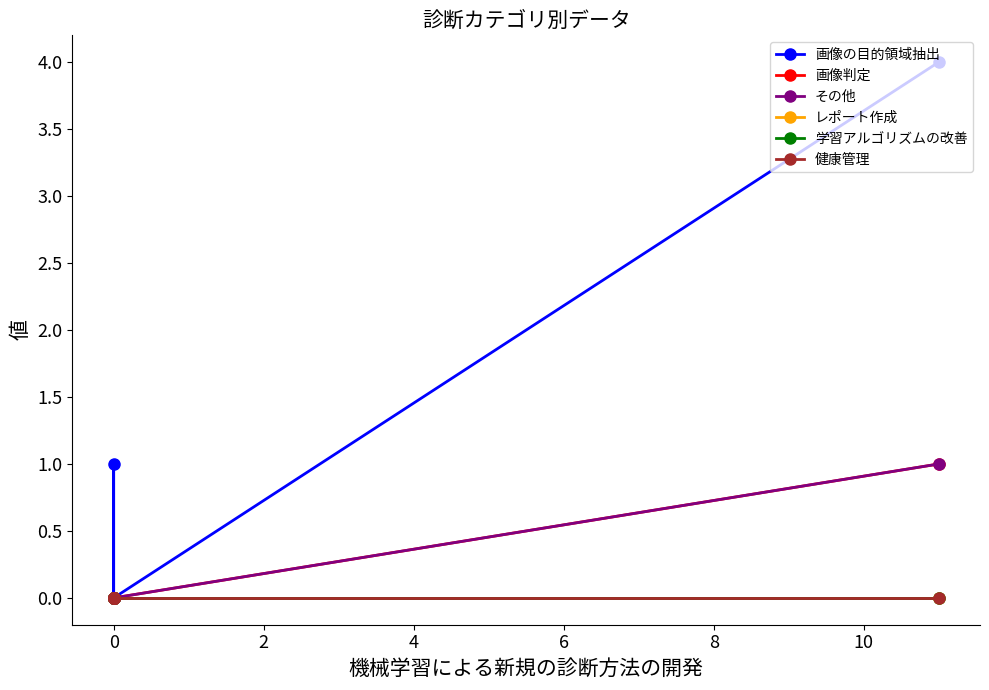

Which series has the largest total across all categories?

画像の目的領域抽出